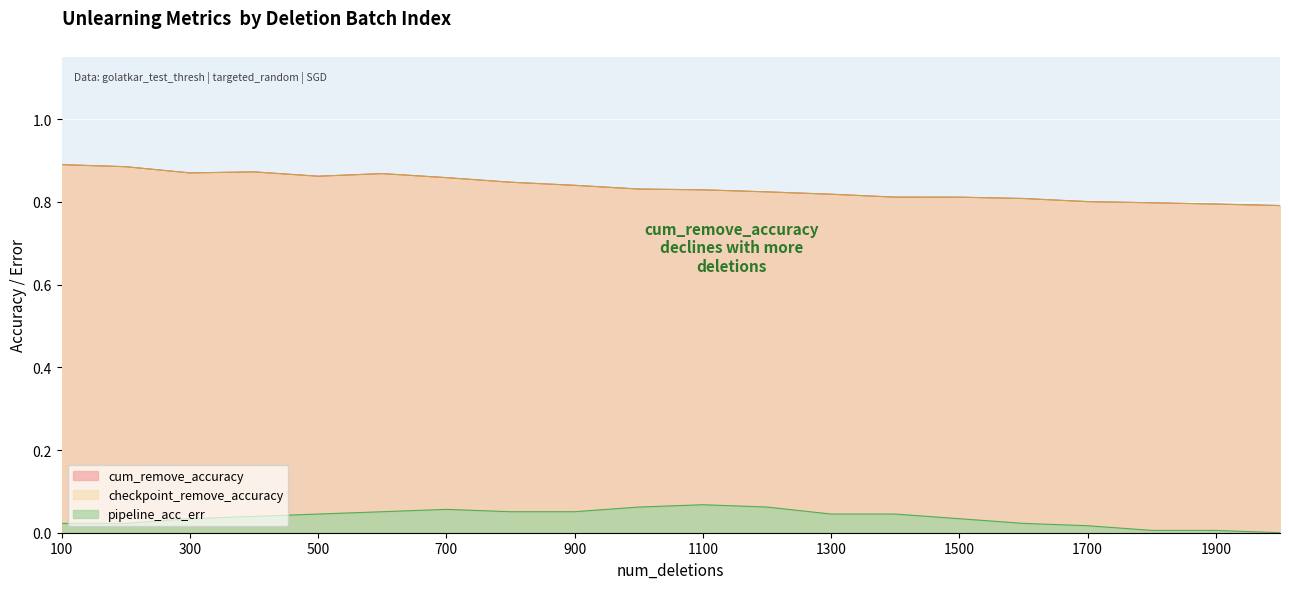

Which series has the widest spread of values?

cum_remove_accuracy